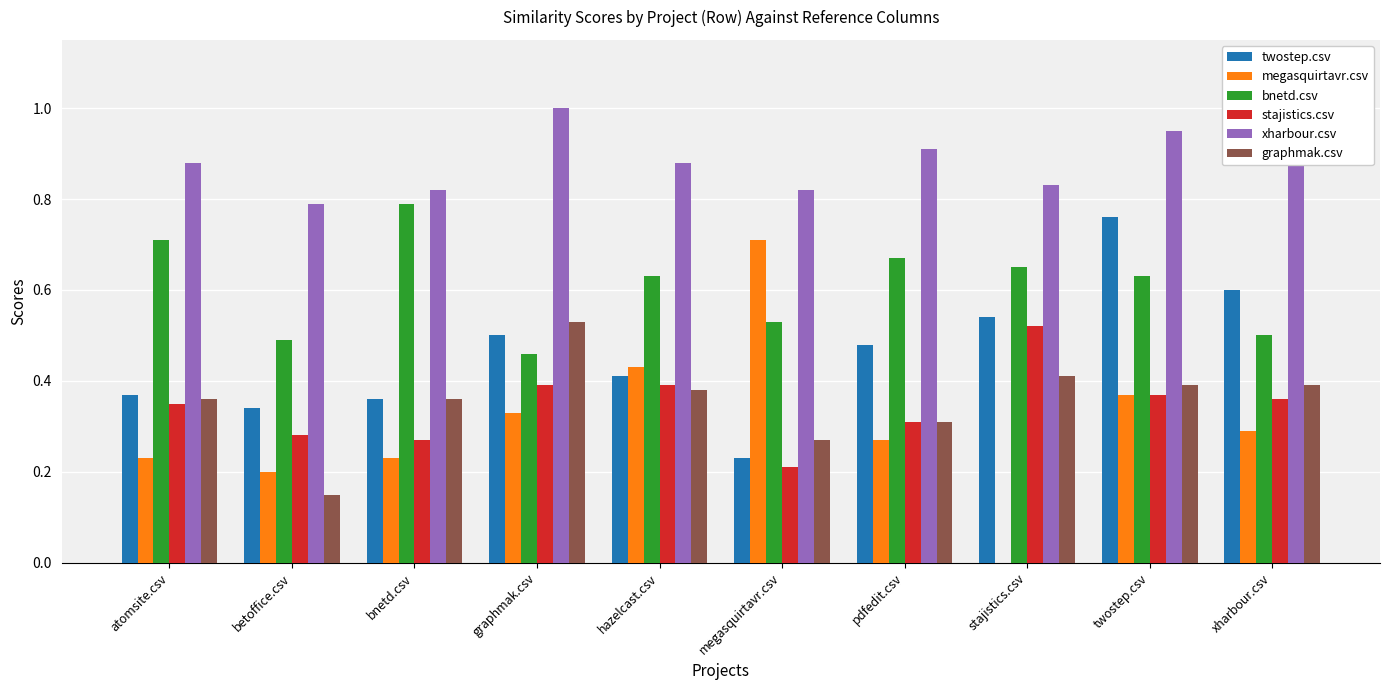

What is the sum of all xharbour.csv values?

8.9